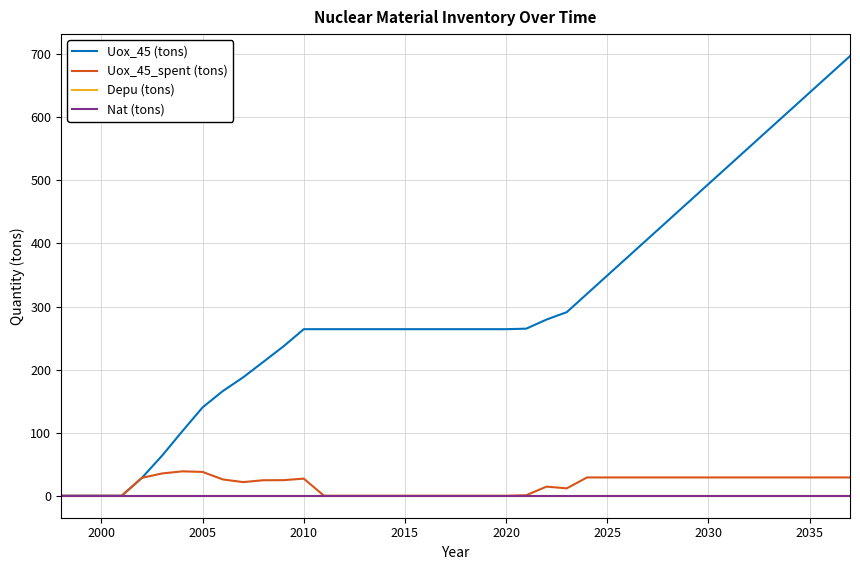

At how many categories does at least one series exceed 101?

34